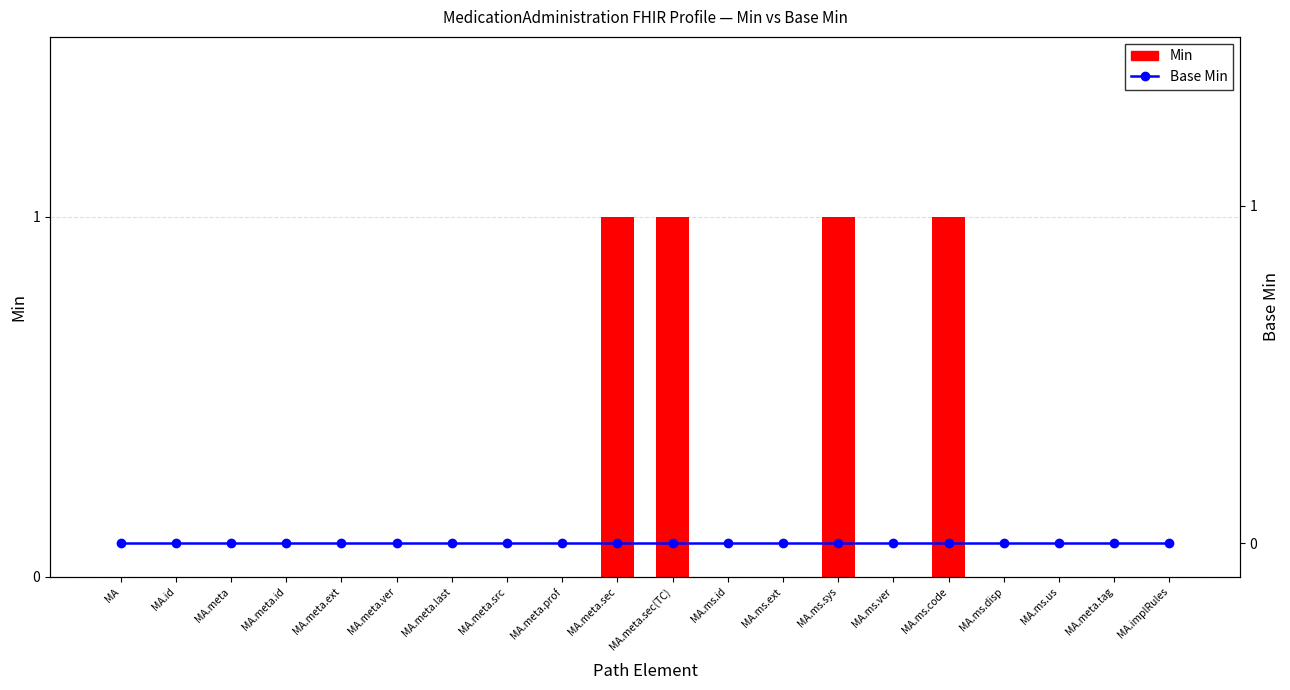

True or false: Base Min has a value of 0 at MA.meta.

True